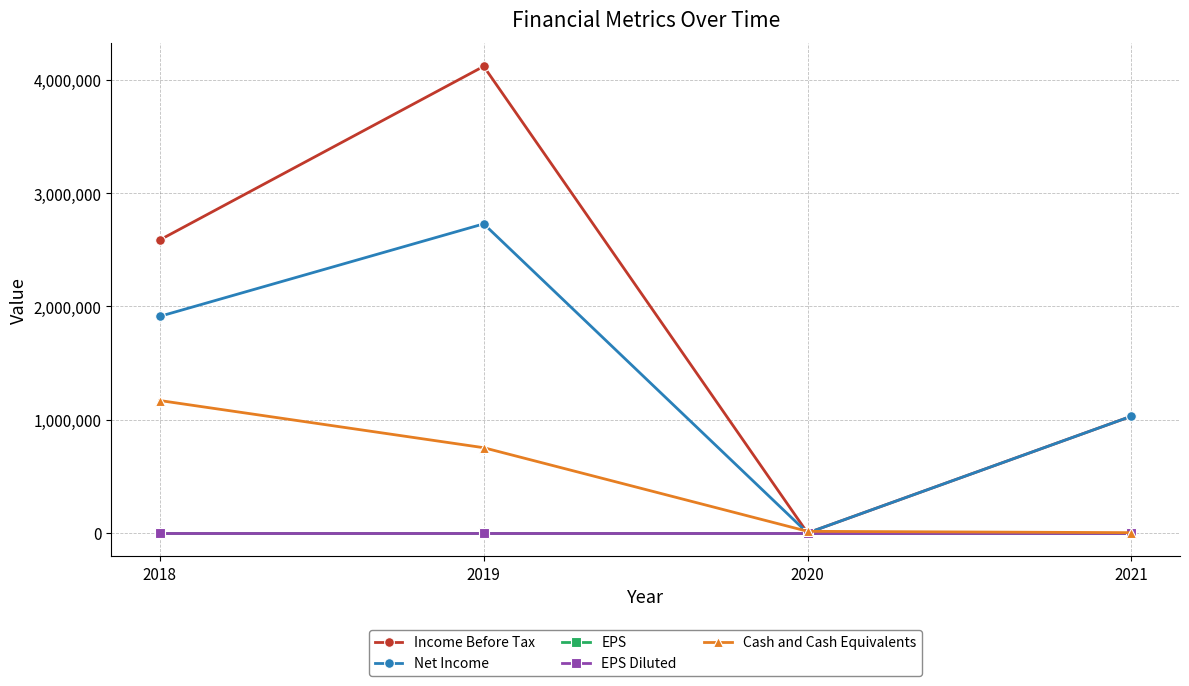

Between which two adjacent categories do EPS Diluted and Net Income first intersect?

2019 and 2020